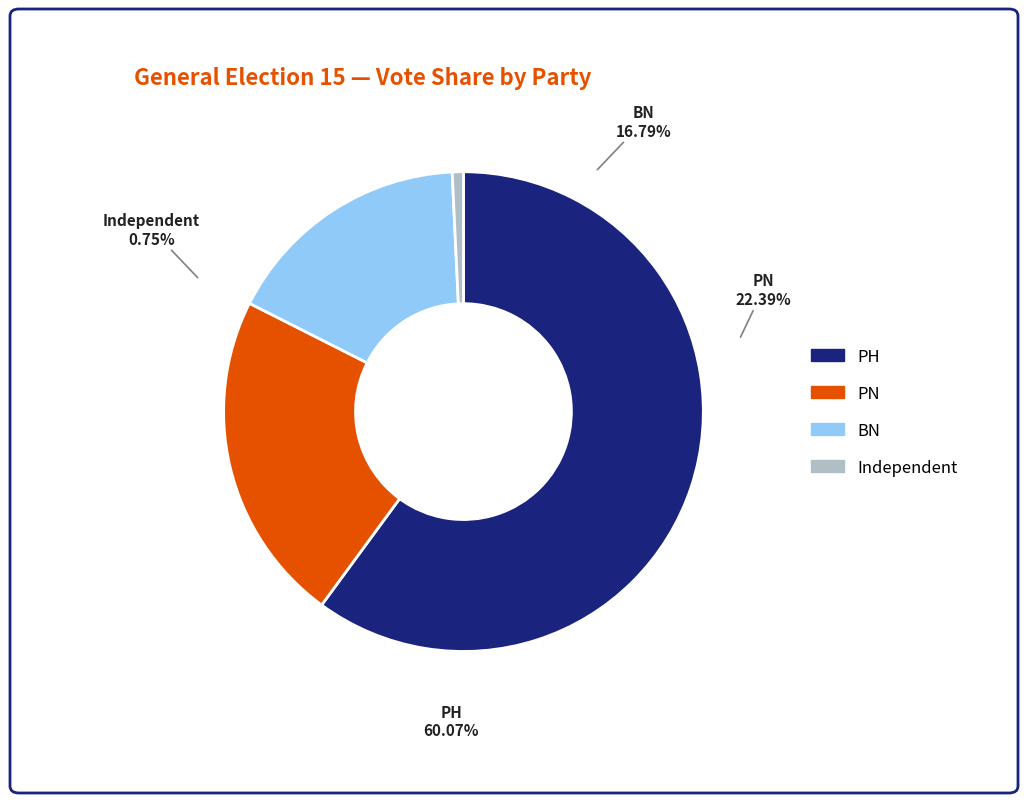

To the nearest percent, what is the difference between the largest and smallest slice percentages?

59%